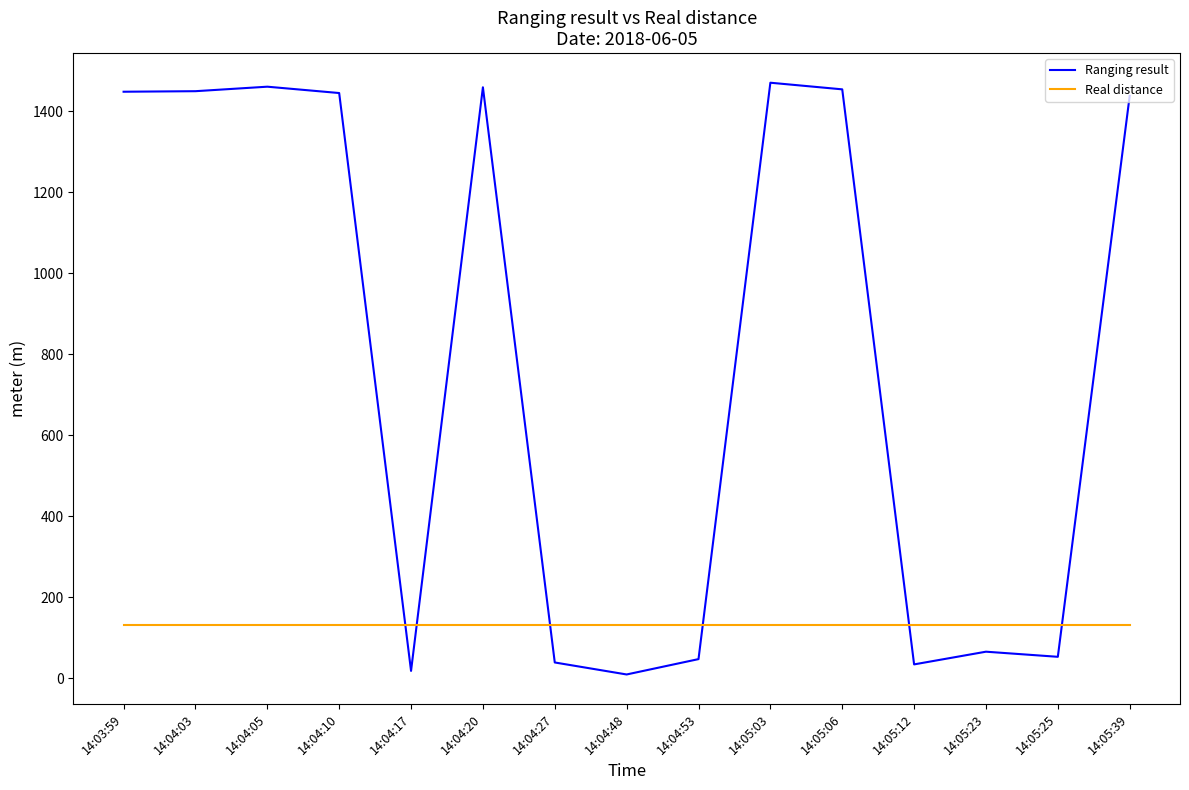

The value of Real distance at 14:05:39 is 224.6. True or false?

False